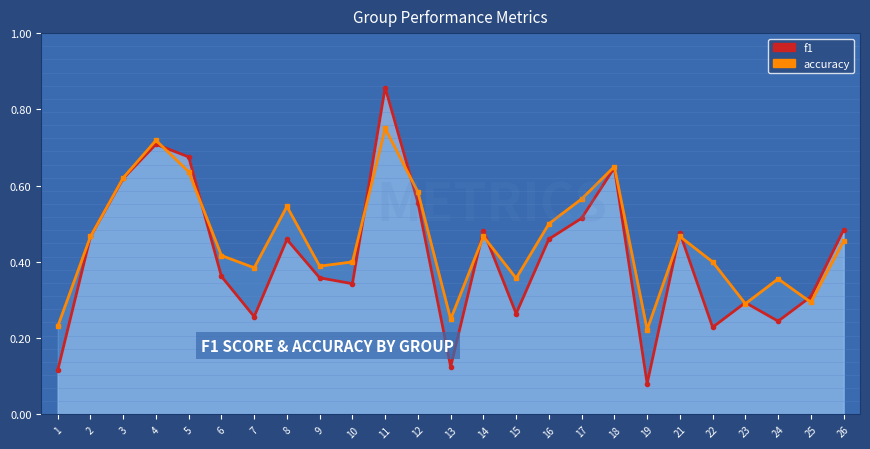

List the series in order of their peak value, highest first.

f1, accuracy